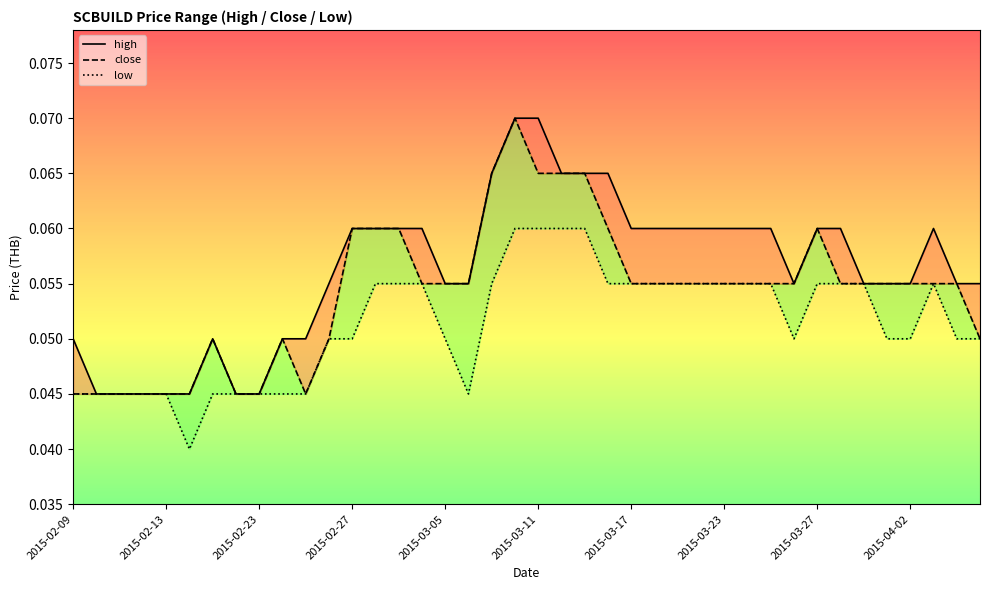

What is the average value of the low series?

0.1